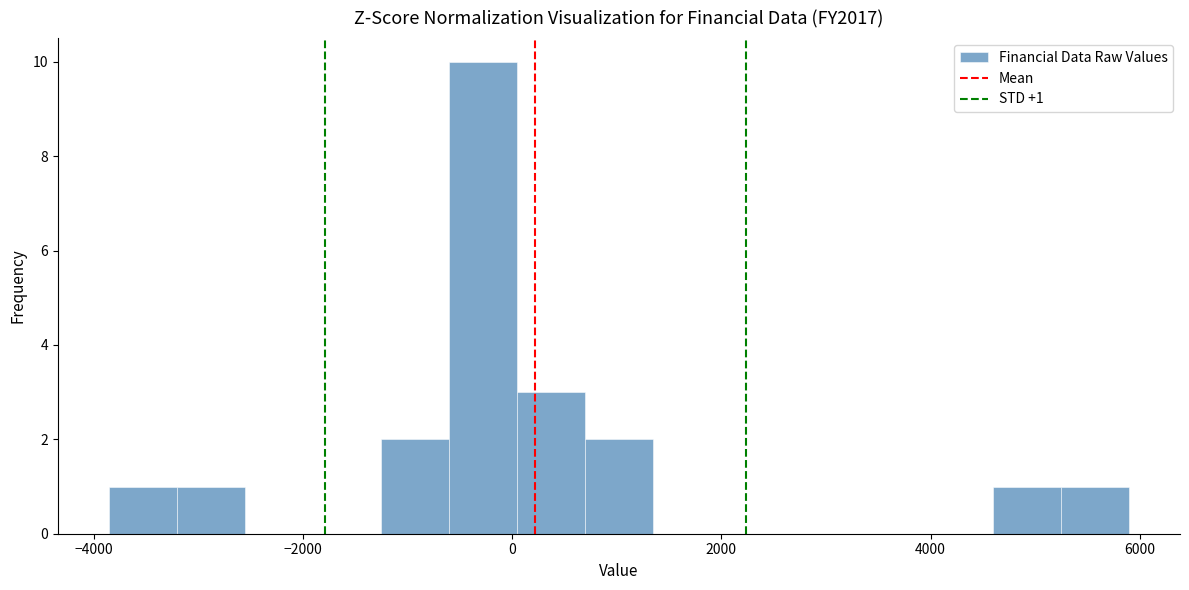

Read against the x-axis, roughly where is the centre of the tallest bar?

-200